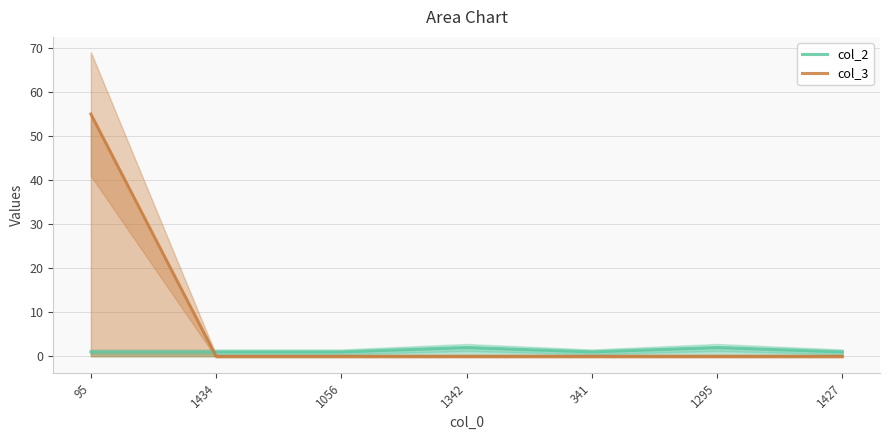

Which has a higher value, 341 or 95?

341